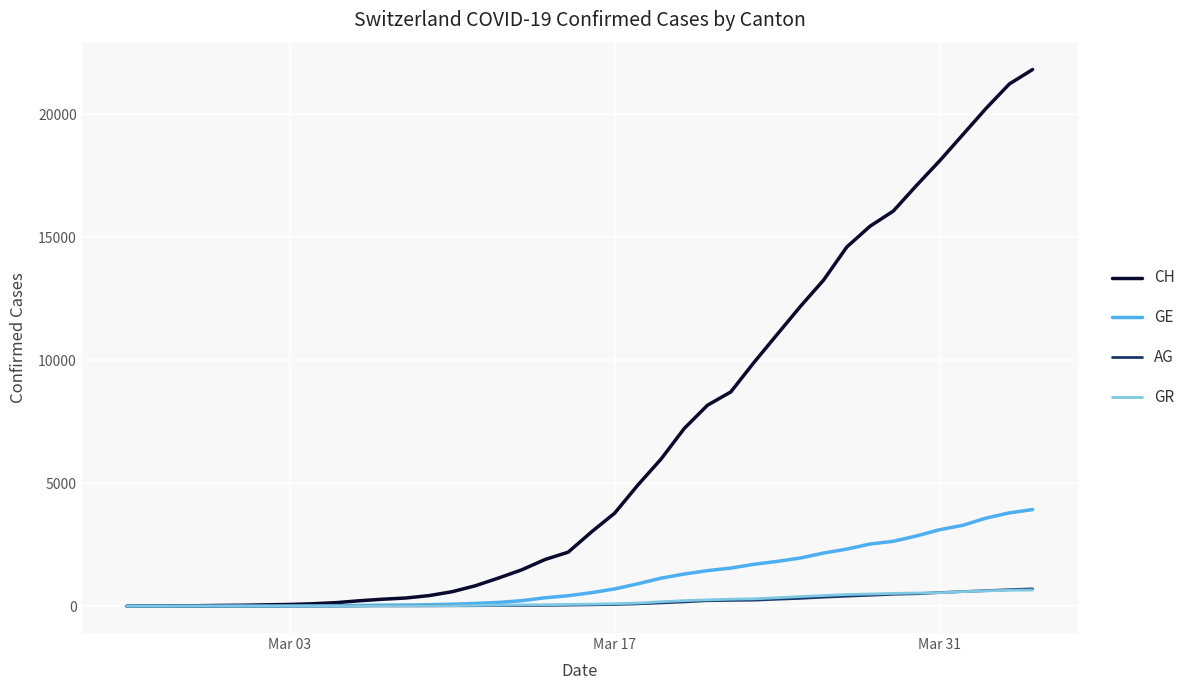

What is the greatest value displayed?

21812